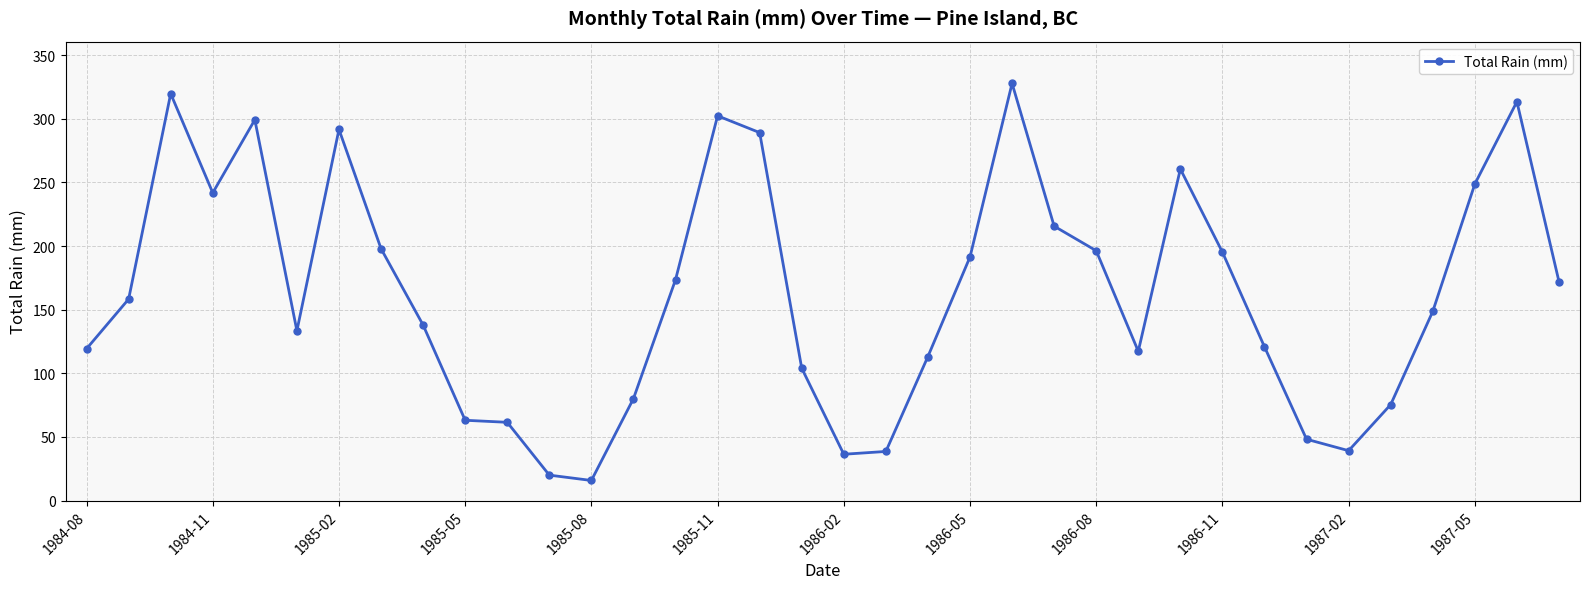

What is the value of the 20th point from the left?

38.6